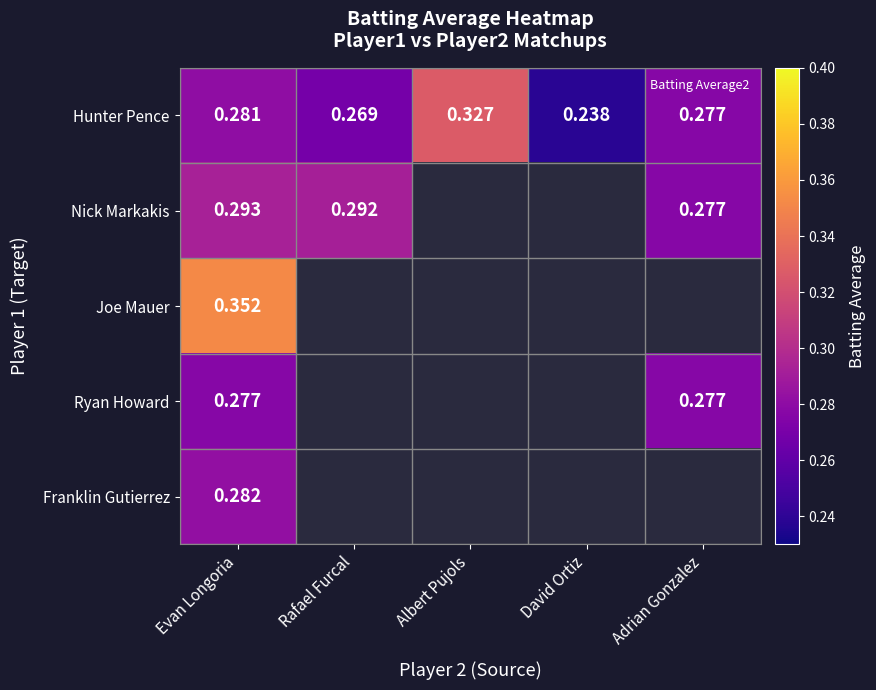

True or false: Nick Markakis has a value of 0.4 at Adrian Gonzalez.

False